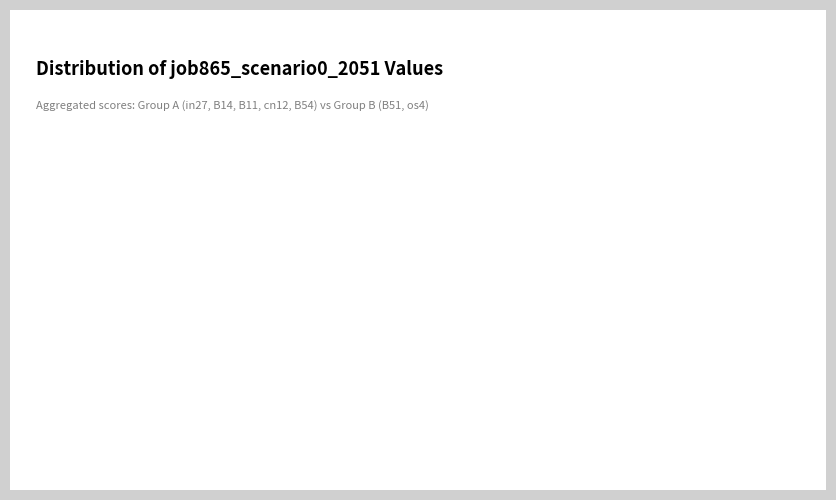

Does any single category account for the majority?

Yes